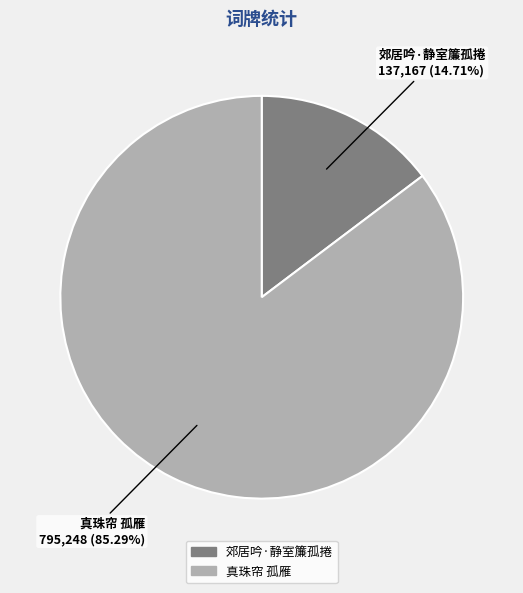

Rank the categories by value from lowest to highest.

郊居吟·静室簾孤捲, 真珠帘 孤雁